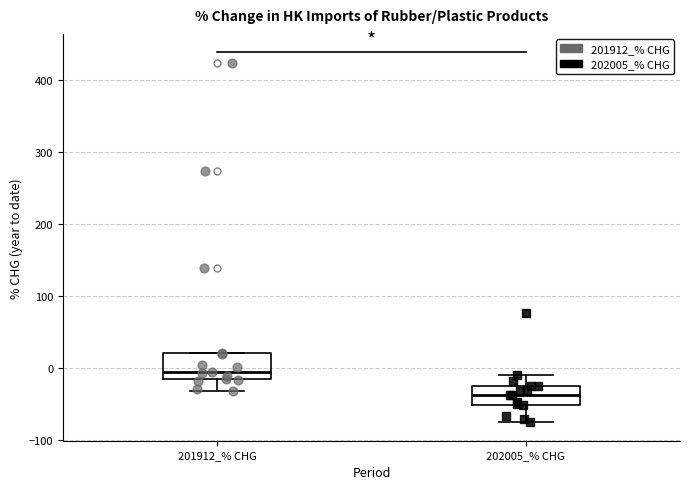

Reading left to right, read every box against the y-axis: the position of its median line, the range the box covers, and the ends of its whiskers. The values are not printed on the chart, so give them approximately, as read against the axis.

201912_% CHG: median 0, box -20 to 20, whiskers -30 to 20
202005_% CHG: median -40, box -50 to -20, whiskers -70 to -10